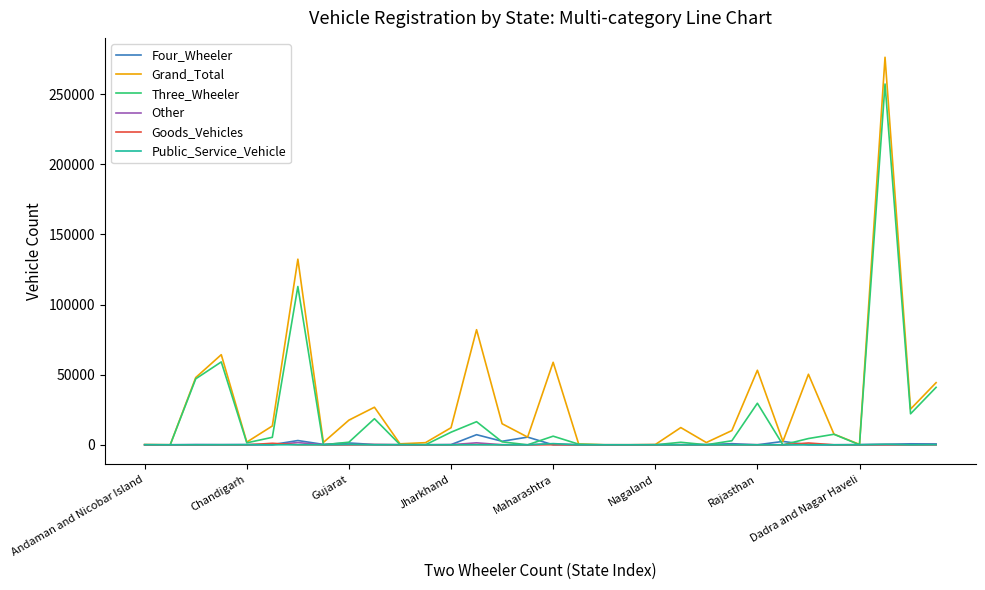

What is the maximum value shown in the chart?

276217